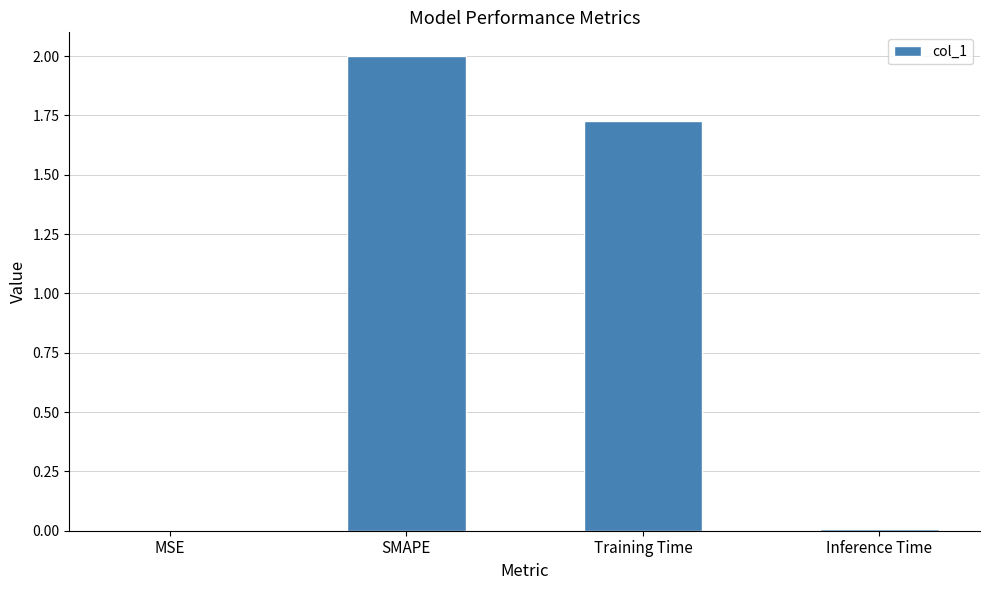

At which category does the chart reach its peak across all series?

SMAPE